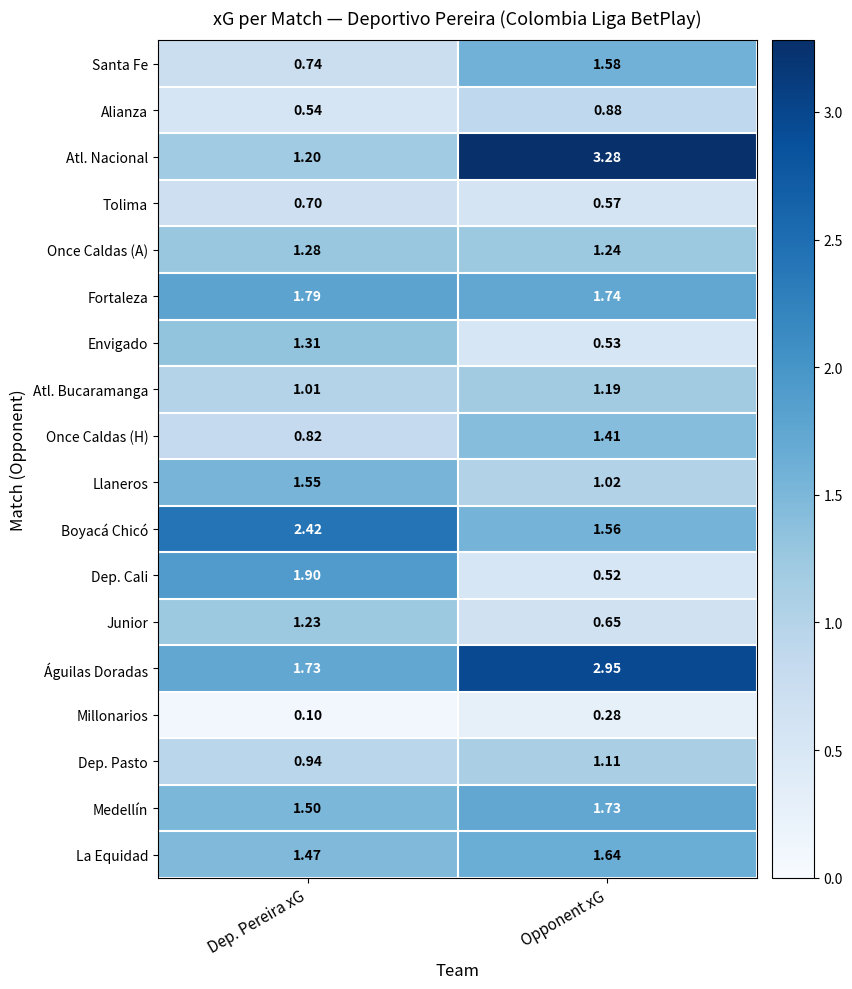

Between Dep. Pereira xG and Opponent xG, which series saw the biggest shift?

Atl. Nacional